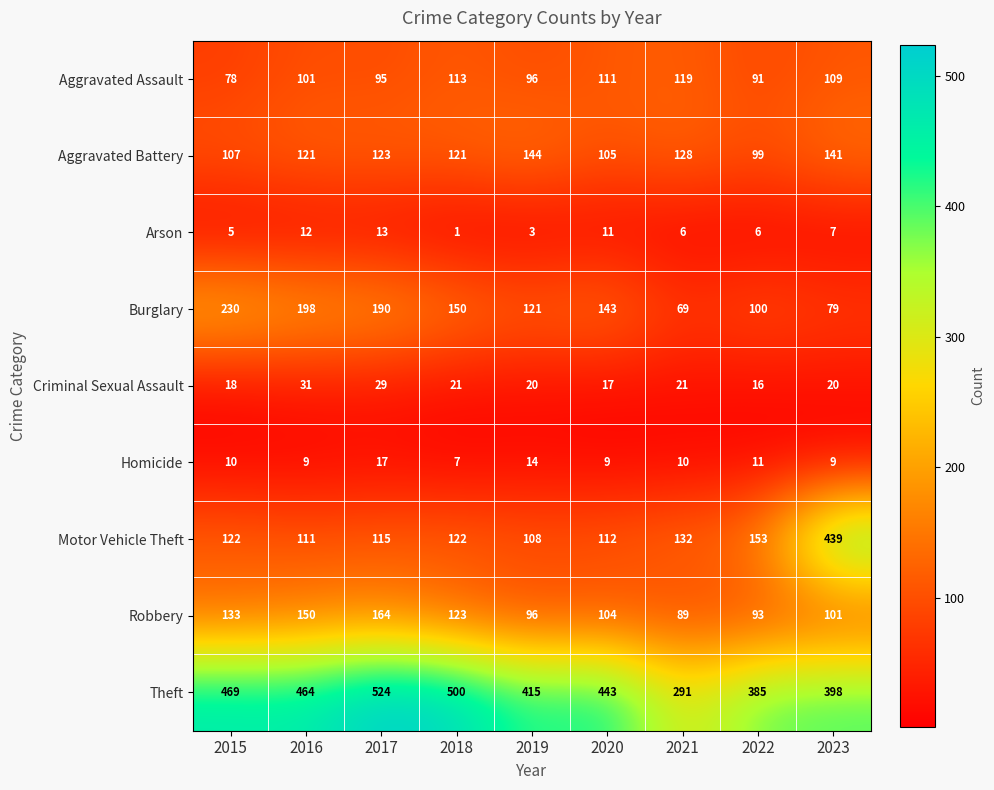

What is the sum of the Robbery values at 2015 and 2020?

237